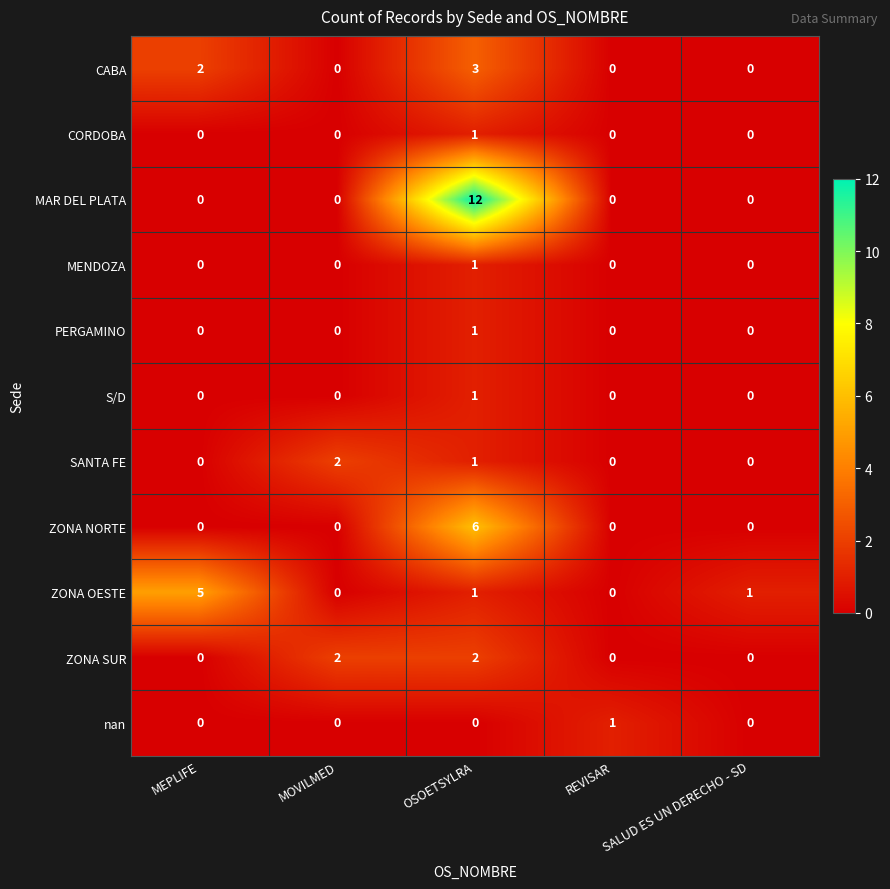

Which series has the largest total across all categories?

MAR DEL PLATA